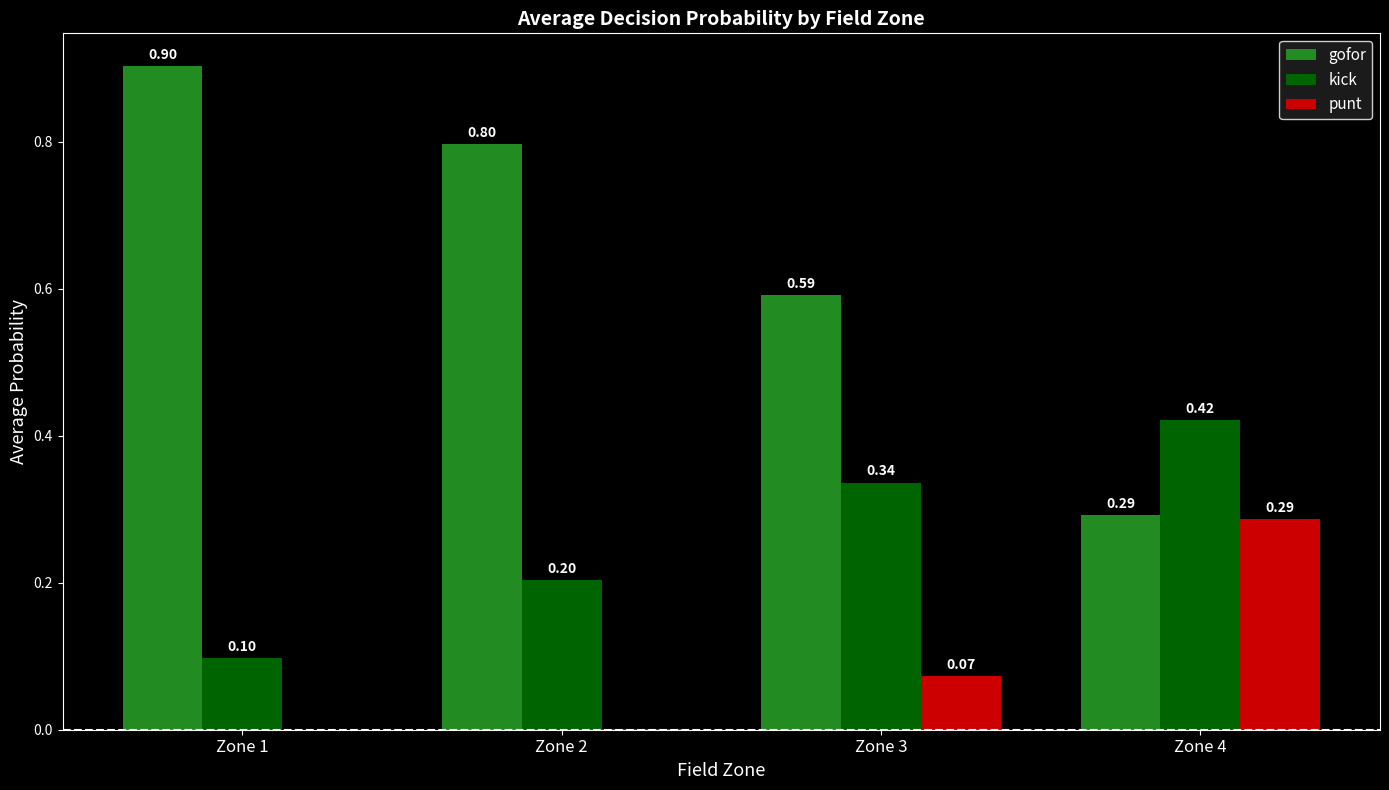

The value of gofor at Zone 1 is 0.2. True or false?

False